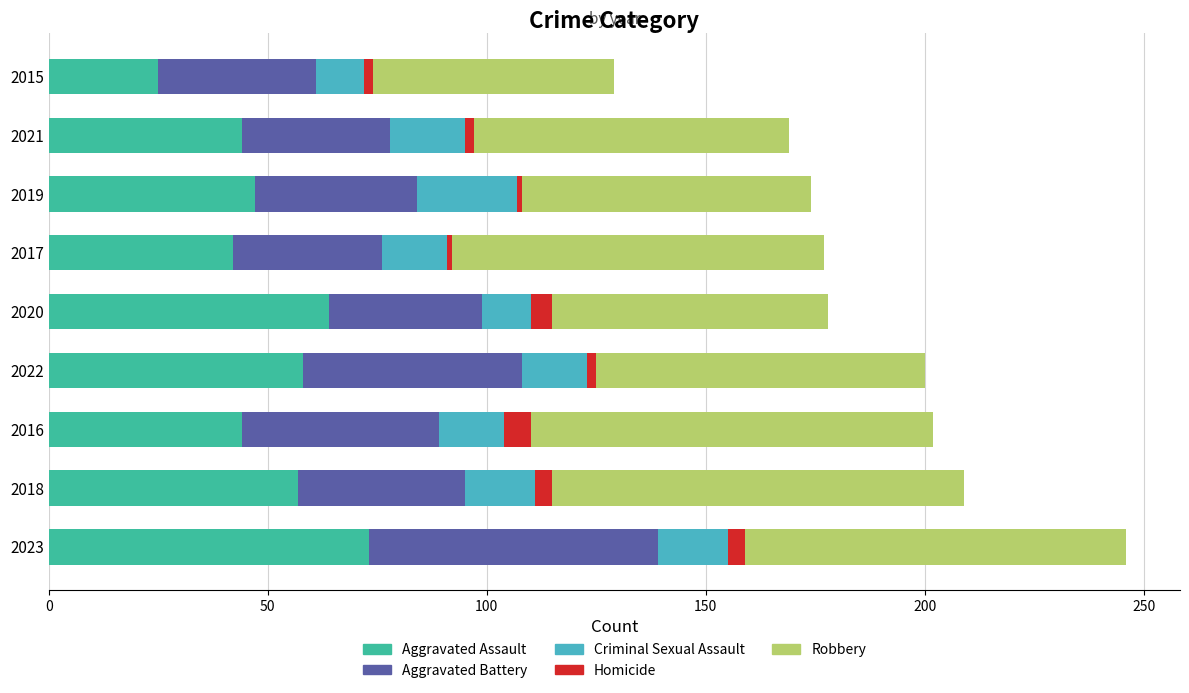

What are all the series names shown in the legend?

Aggravated Assault, Aggravated Battery, Criminal Sexual Assault, Homicide, Robbery